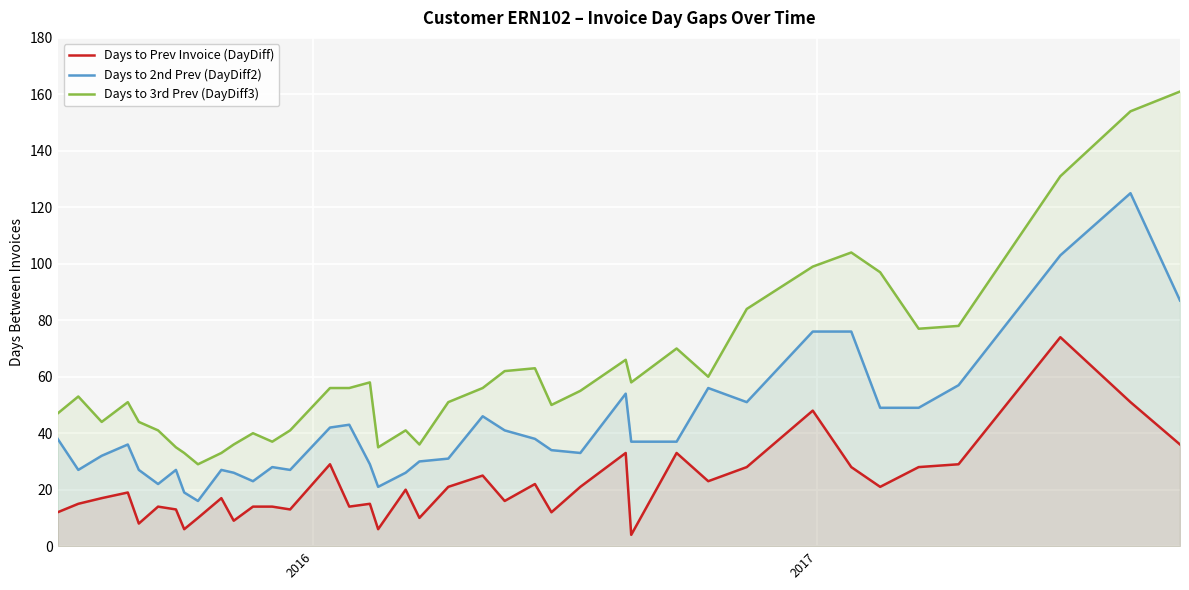

True or false: Days to 3rd Prev (DayDiff3) and Days to Prev Invoice (DayDiff) intersect in this chart.

False